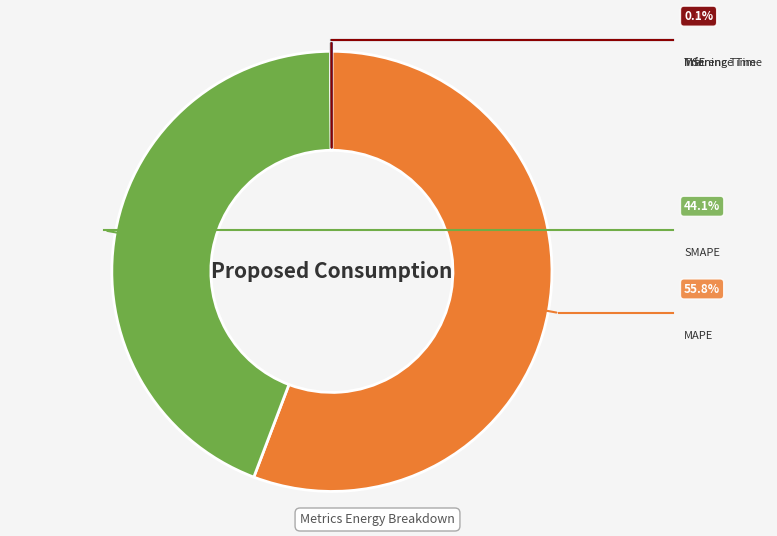

How many slices are in this pie chart?

5